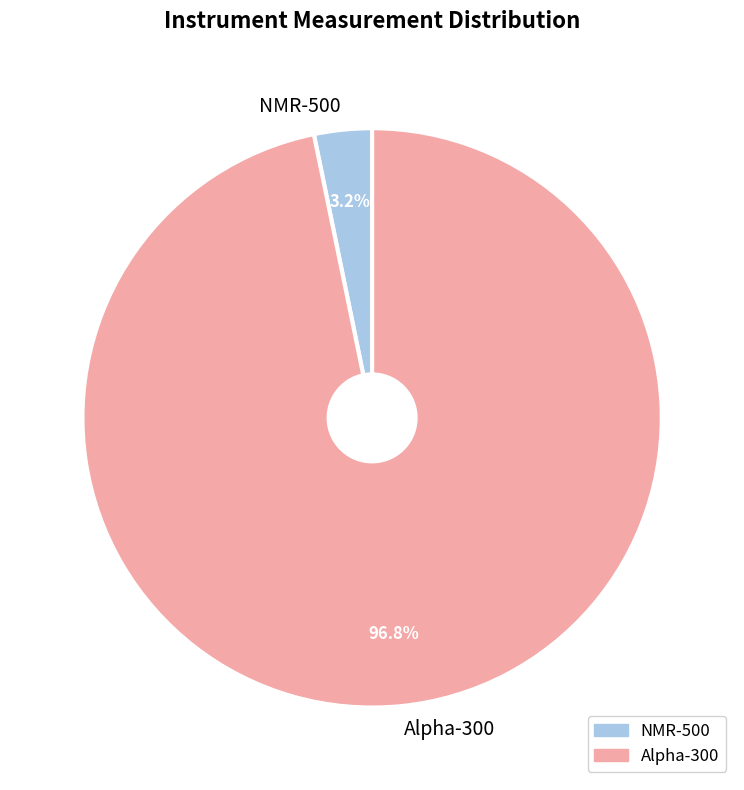

To the nearest percent, what portion does Alpha-300 represent?

97%